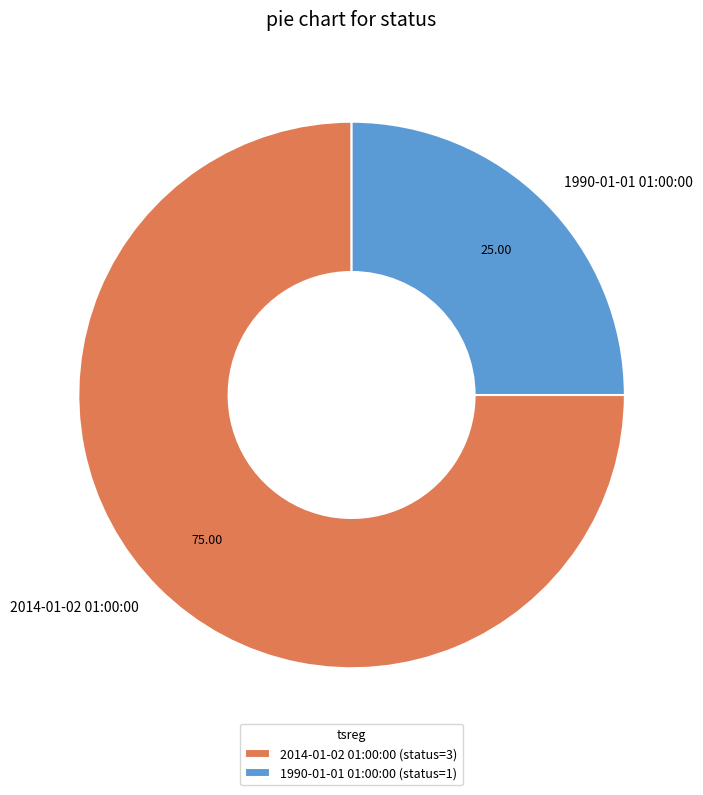

Does any single category account for the majority?

Yes